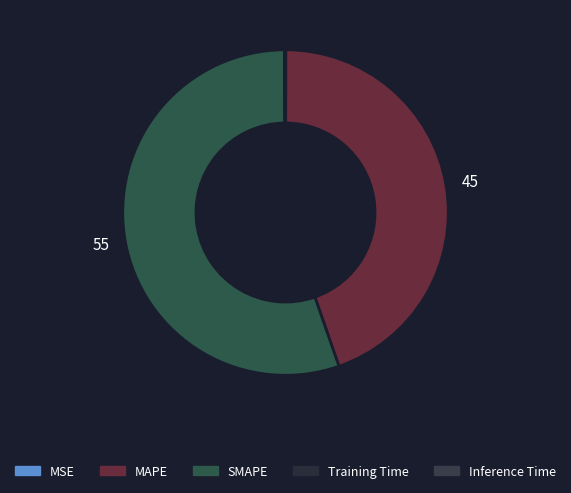

Which category accounts for the majority?

SMAPE